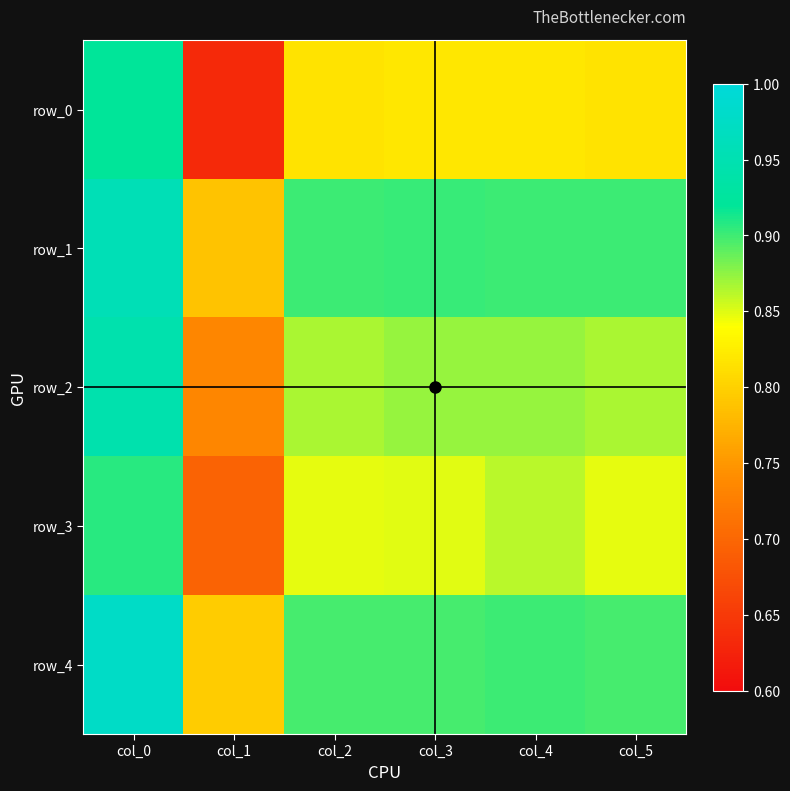

Reading left to right, extract all data points from this chart.

row_0: 0.9	0.6	0.8	0.8	0.8	0.8
row_1: 1.0	0.8	0.9	0.9	0.9	0.9
row_2: 0.9	0.7	0.9	0.9	0.9	0.9
row_3: 0.9	0.7	0.8	0.8	0.9	0.8
row_4: 1.0	0.8	0.9	0.9	0.9	0.9